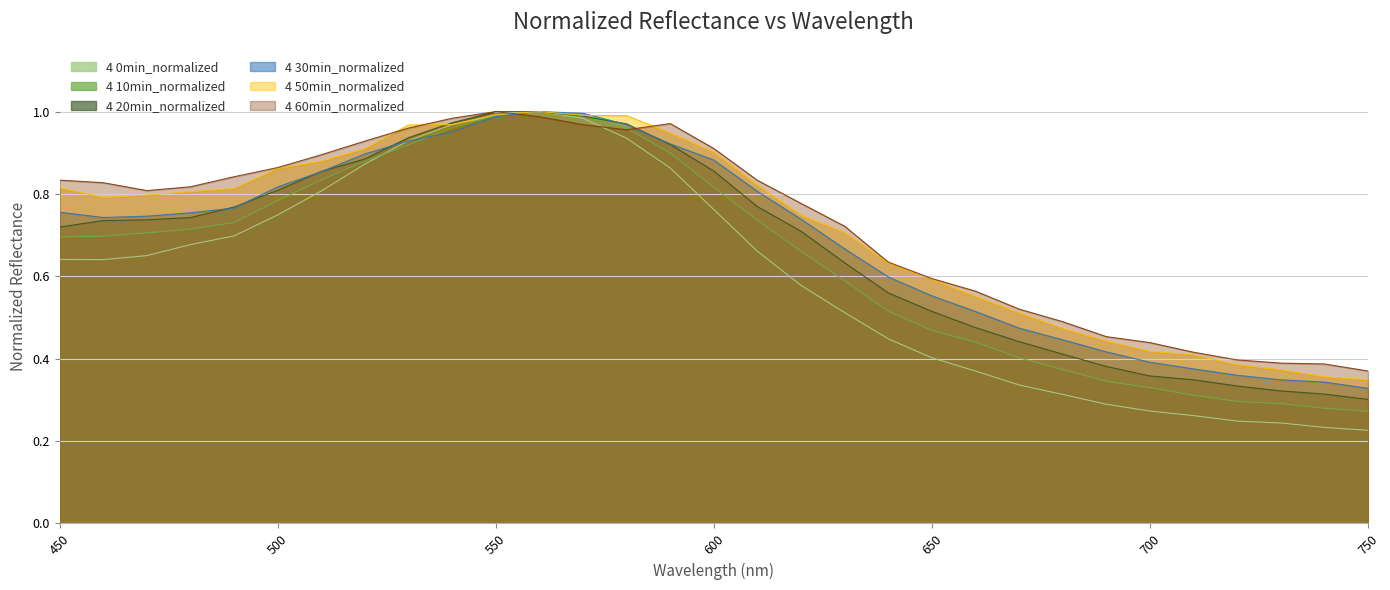

True or false: 4 30min_normalized and 4 60min_normalized cross at least once.

True